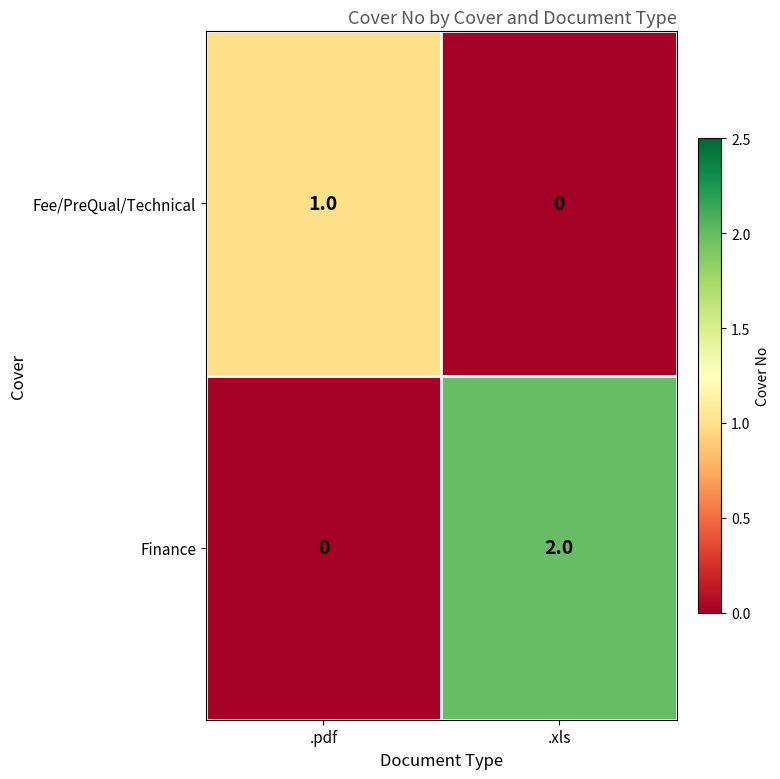

Which series has the largest range (max minus min)?

Finance